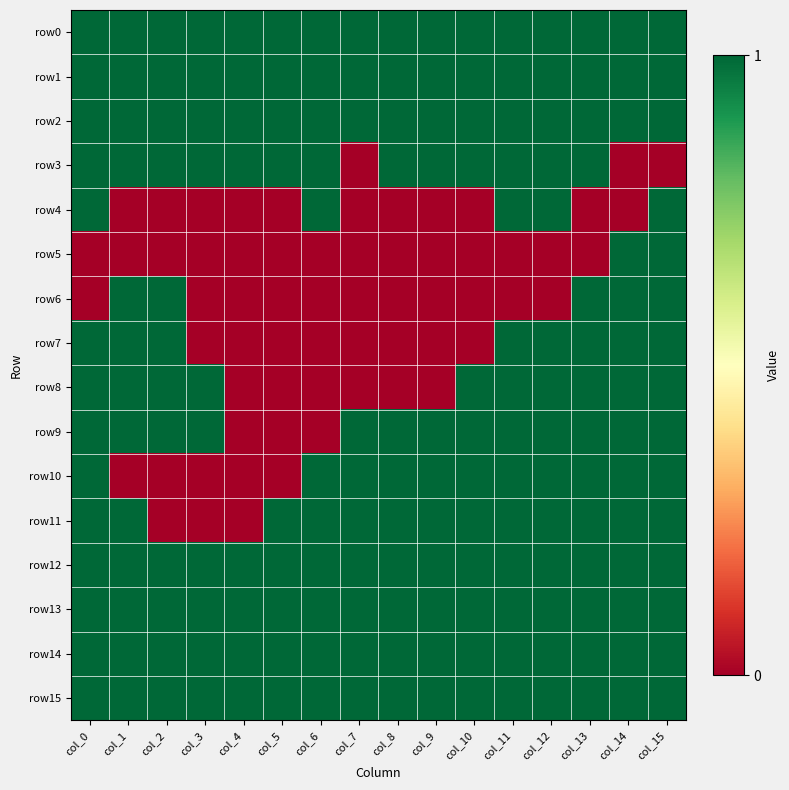

Which series has the largest range (max minus min)?

row3